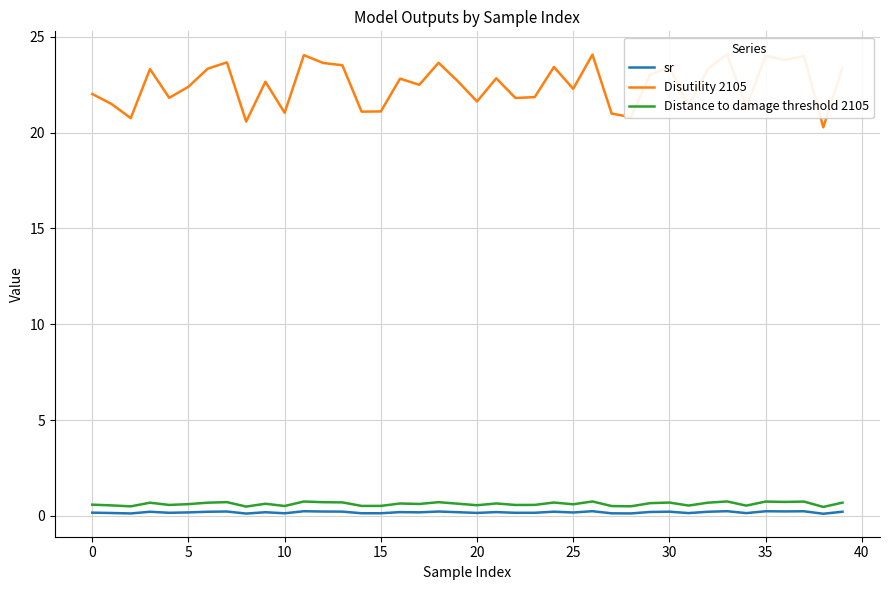

True or false: Distance to damage threshold 2105 and sr intersect in this chart.

False